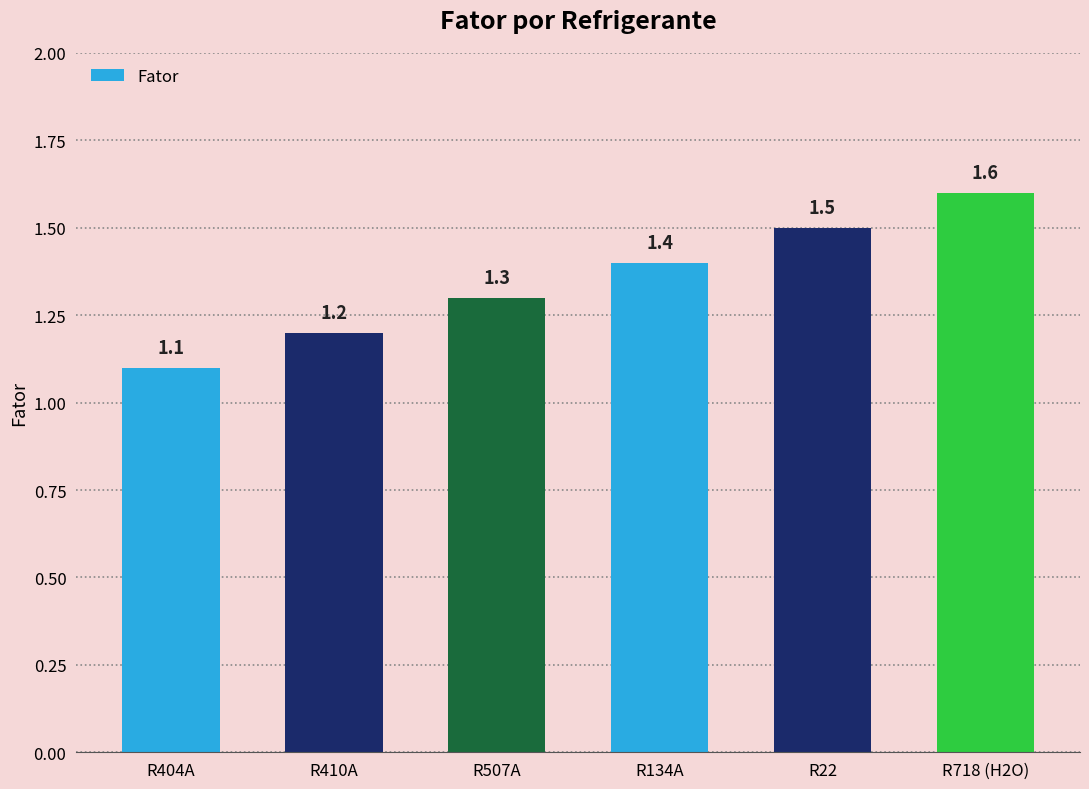

Are the bars horizontal?

No